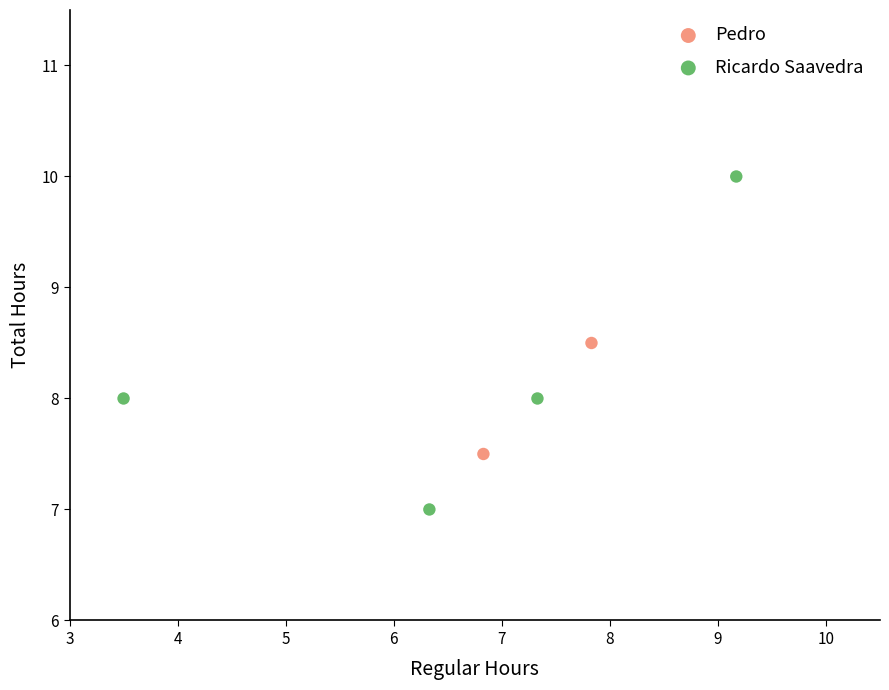

What are all the series names shown in the legend?

Pedro, Ricardo Saavedra